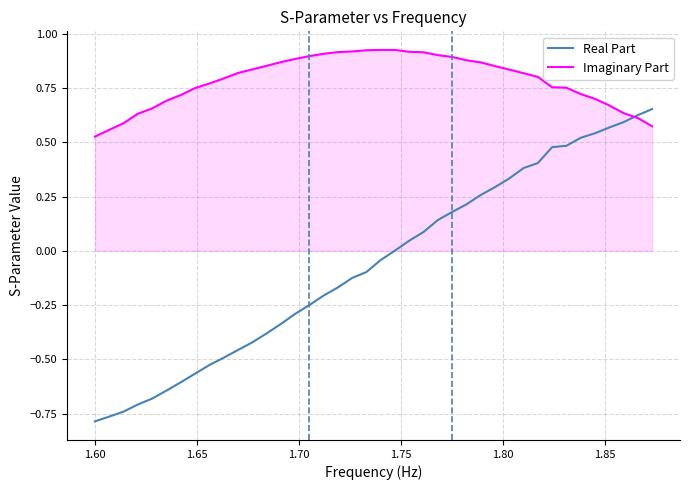

List the series in order of their overall mean, lowest first.

Real Part, Imaginary Part